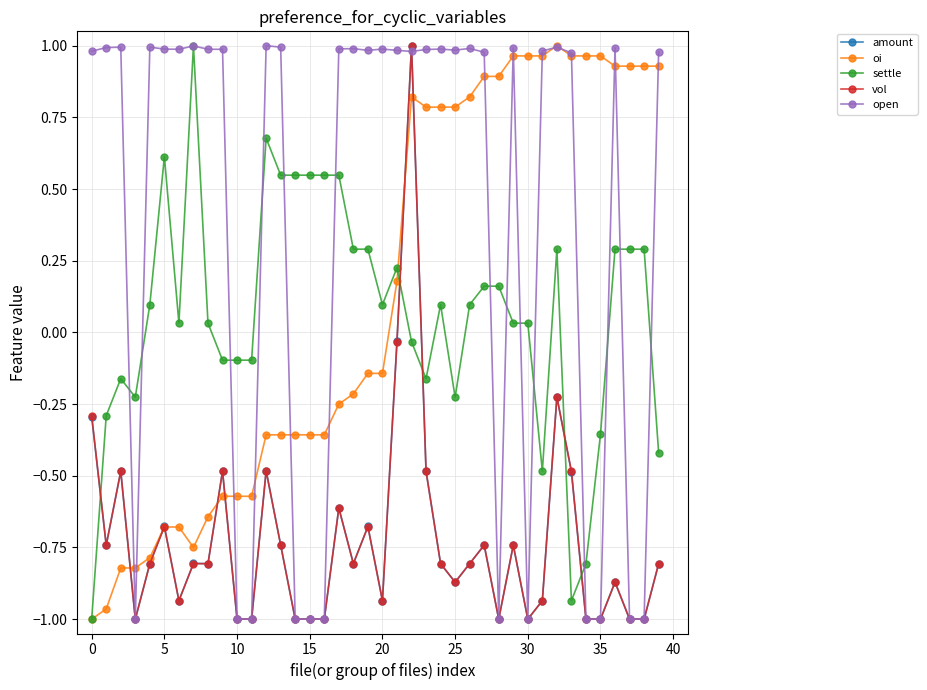

After their last crossing, which series has the higher values: open or amount?

open